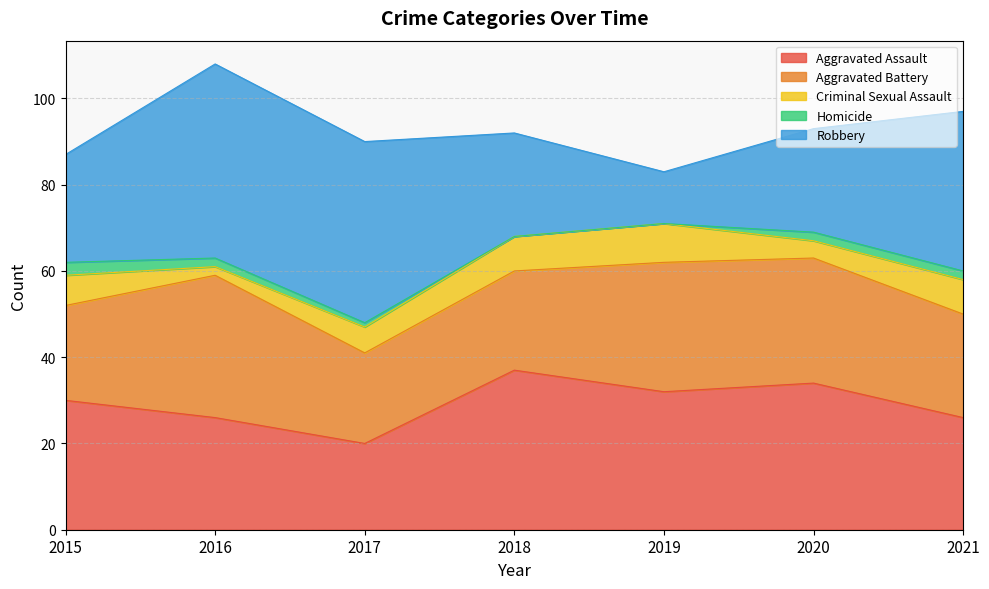

What is the difference between the Robbery values at 2015 and 2020?

1